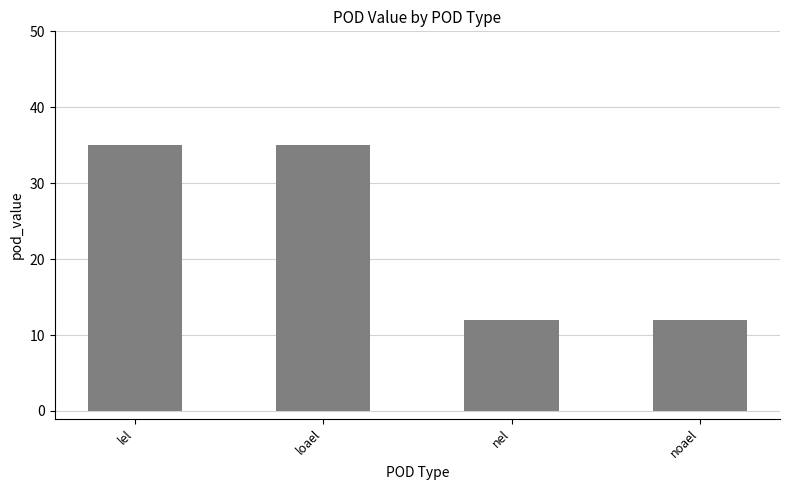

What is the label of the 4th bar from the right?

lel